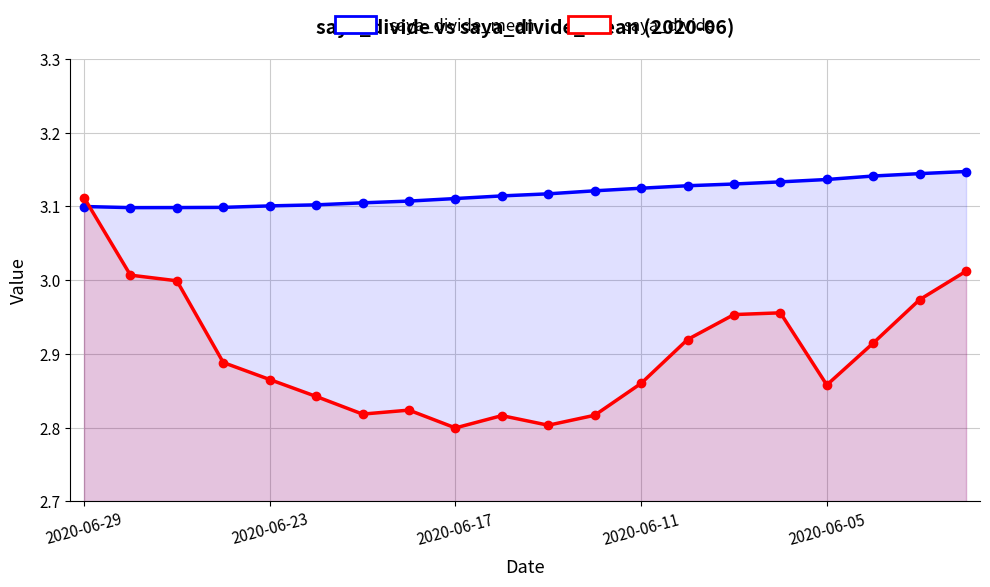

Is the value of saya_divide at 19 greater than the value of saya_divide_mean at 2020-06-05?

No